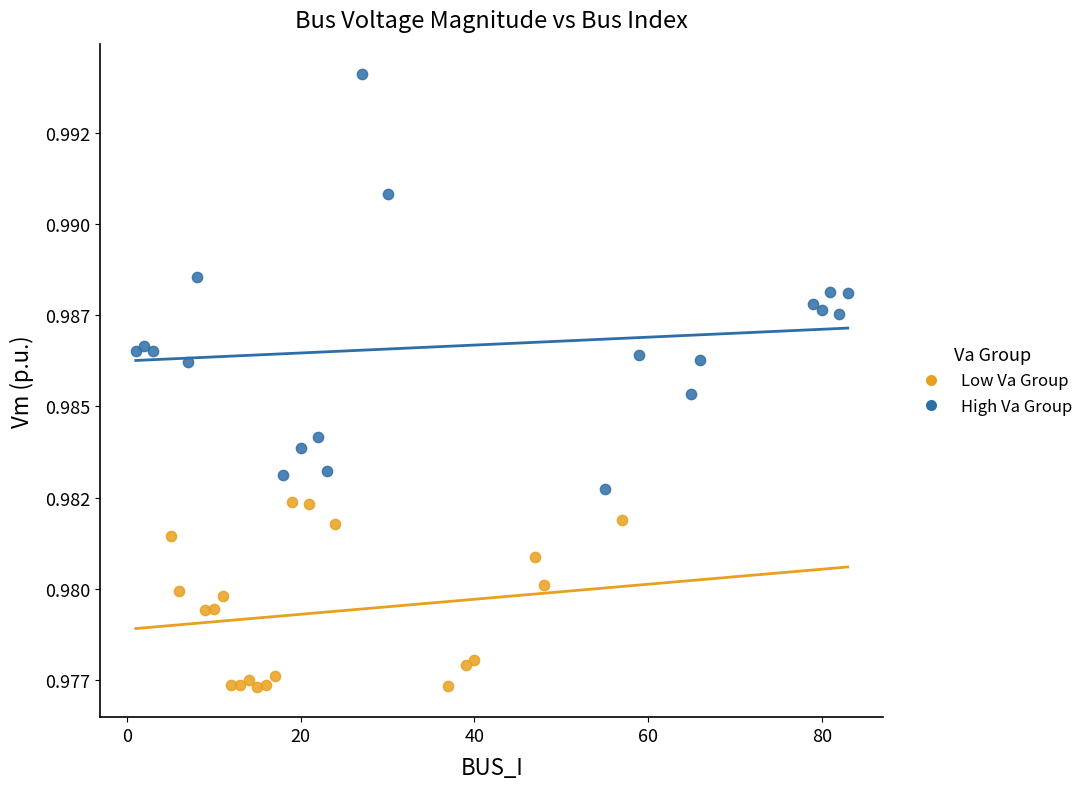

What are all the series names shown in the legend?

Low Va Group, High Va Group